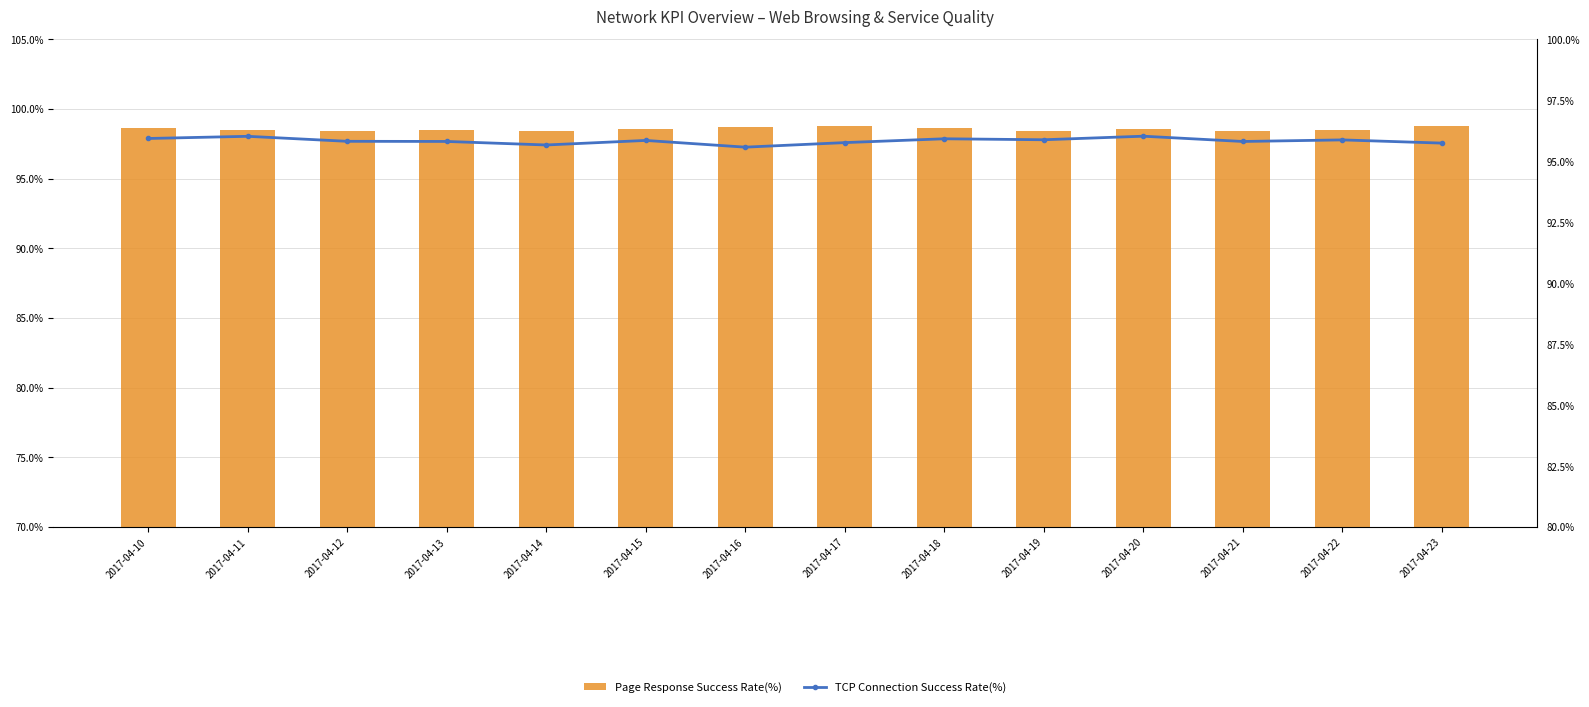

At how many categories does at least one series exceed 96?

14